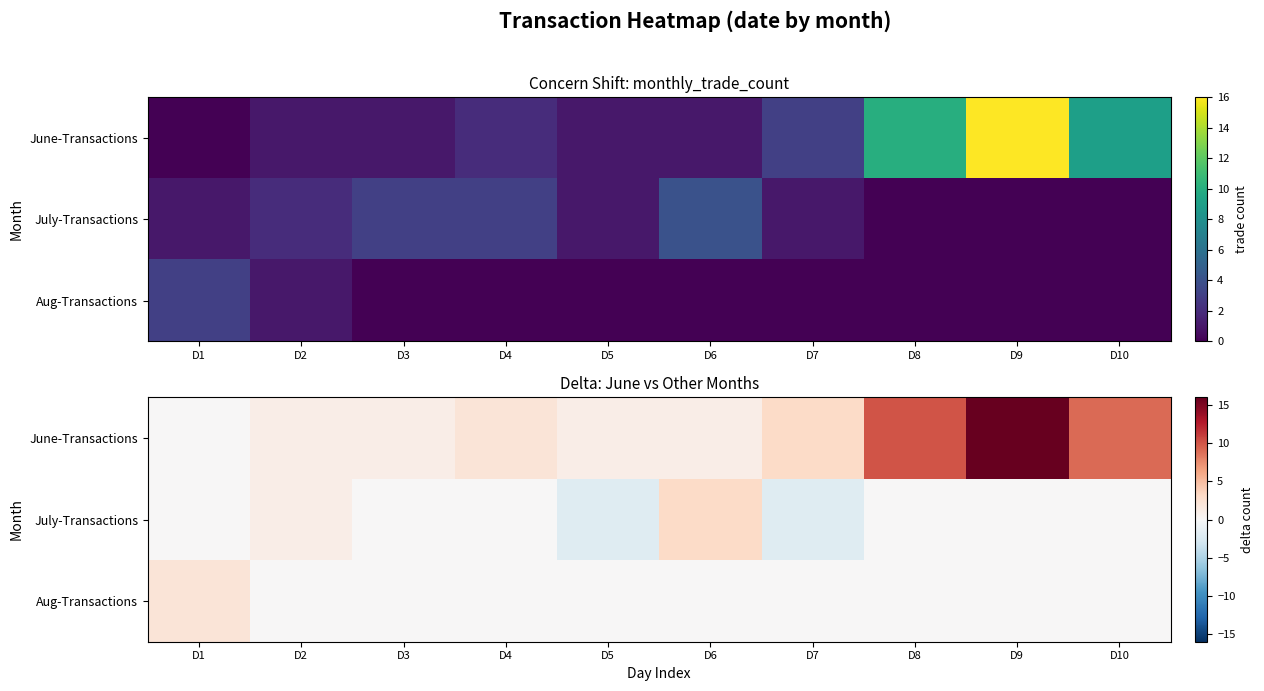

What is the difference between the highest and lowest values at D2?

1